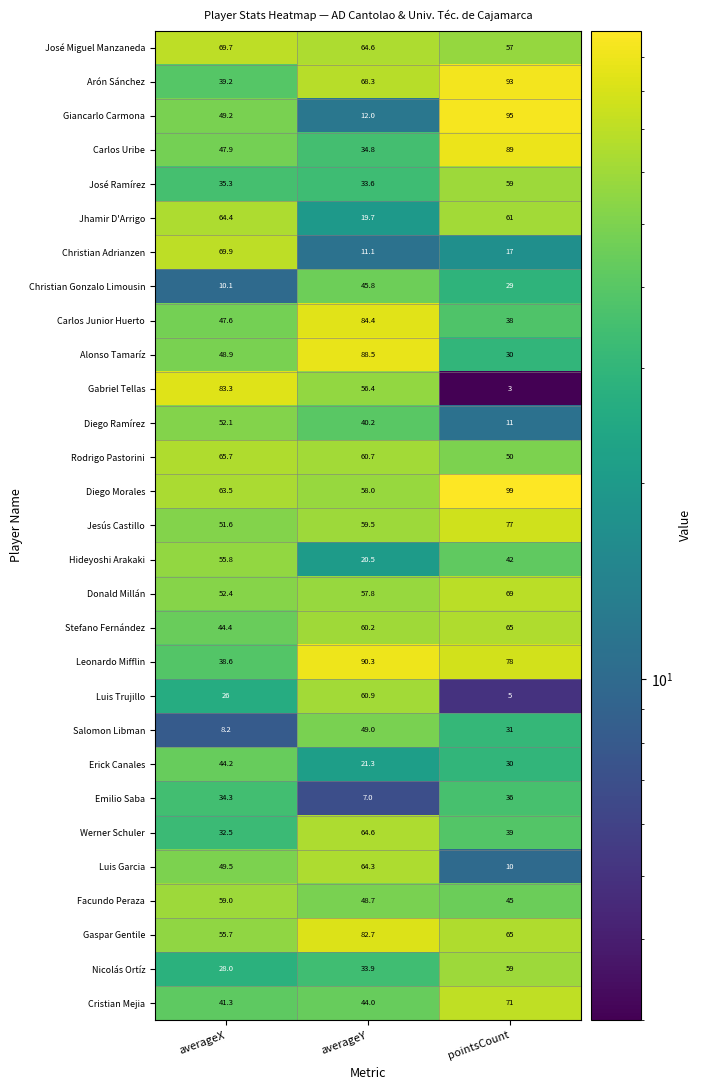

What is the sum of all Erick Canales values?

95.5